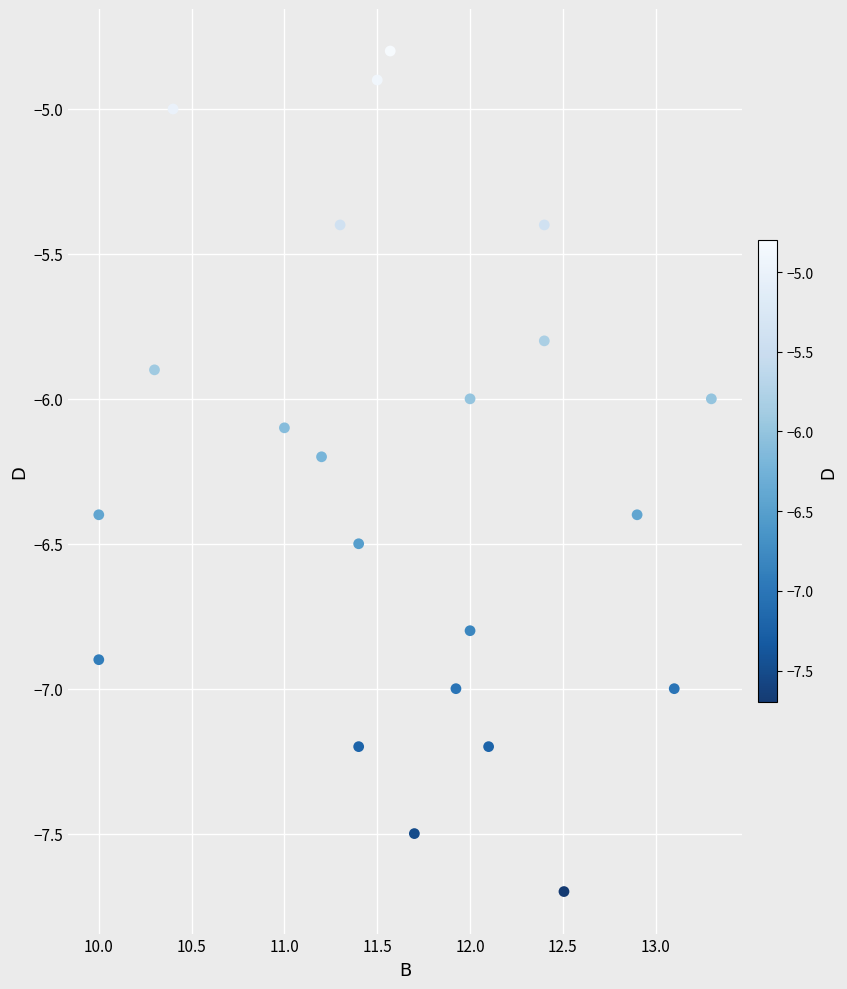

What is the range of Y values (max minus min)?

2.9